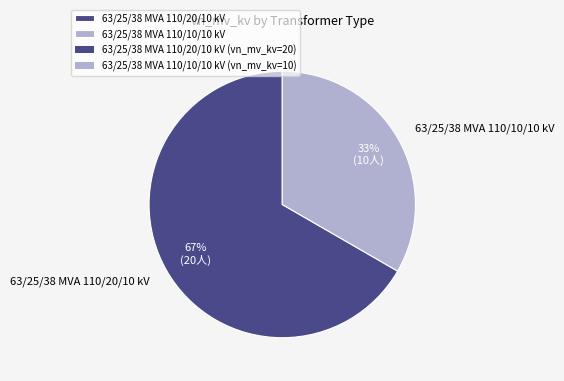

Is it true that 63/25/38 MVA 110/10/10 kV is 23% of the pie?

False